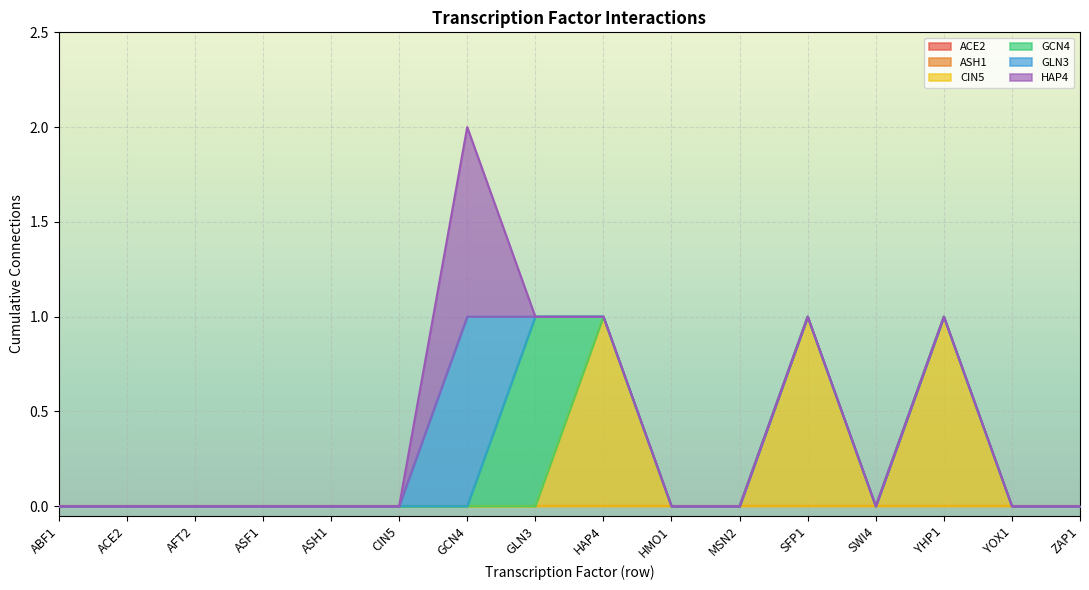

Reading left to right, what are all the values shown in this chart?

ACE2: ABF1=0	ACE2=0	AFT2=0	ASF1=0	ASH1=0	CIN5=0	GCN4=0	GLN3=0	HAP4=0	HMO1=0	MSN2=0	SFP1=0	SWI4=0	YHP1=0	YOX1=0	ZAP1=0
ASH1: ABF1=0	ACE2=0	AFT2=0	ASF1=0	ASH1=0	CIN5=0	GCN4=0	GLN3=0	HAP4=0	HMO1=0	MSN2=0	SFP1=0	SWI4=0	YHP1=0	YOX1=0	ZAP1=0
CIN5: ABF1=0	ACE2=0	AFT2=0	ASF1=0	ASH1=0	CIN5=0	GCN4=0	GLN3=0	HAP4=1	HMO1=0	MSN2=0	SFP1=1	SWI4=0	YHP1=1	YOX1=0	ZAP1=0
GCN4: ABF1=0	ACE2=0	AFT2=0	ASF1=0	ASH1=0	CIN5=0	GCN4=0	GLN3=1	HAP4=0	HMO1=0	MSN2=0	SFP1=0	SWI4=0	YHP1=0	YOX1=0	ZAP1=0
GLN3: ABF1=0	ACE2=0	AFT2=0	ASF1=0	ASH1=0	CIN5=0	GCN4=1	GLN3=0	HAP4=0	HMO1=0	MSN2=0	SFP1=0	SWI4=0	YHP1=0	YOX1=0	ZAP1=0
HAP4: ABF1=0	ACE2=0	AFT2=0	ASF1=0	ASH1=0	CIN5=0	GCN4=1	GLN3=0	HAP4=0	HMO1=0	MSN2=0	SFP1=0	SWI4=0	YHP1=0	YOX1=0	ZAP1=0